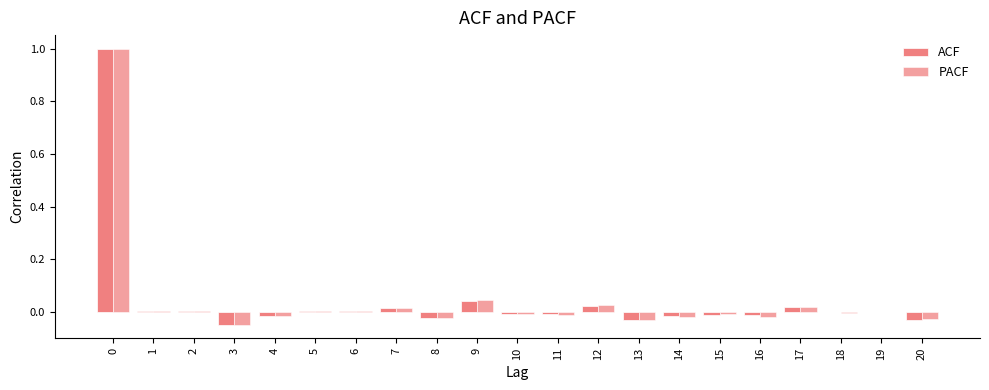

Reading left to right, list all the values displayed in this chart.

ACF: 0=1.0	1=0.0	2=0.0	3=-0.0	4=-0.0	5=0.0	6=0.0	7=0.0	8=-0.0	9=0.0	10=-0.0	11=-0.0	12=0.0	13=-0.0	14=-0.0	15=-0.0	16=-0.0	17=0.0	18=-0.0	19=-0.0	20=-0.0
PACF: 0=1.0	1=0.0	2=0.0	3=-0.0	4=-0.0	5=0.0	6=0.0	7=0.0	8=-0.0	9=0.0	10=-0.0	11=-0.0	12=0.0	13=-0.0	14=-0.0	15=-0.0	16=-0.0	17=0.0	18=-0.0	19=-0.0	20=-0.0